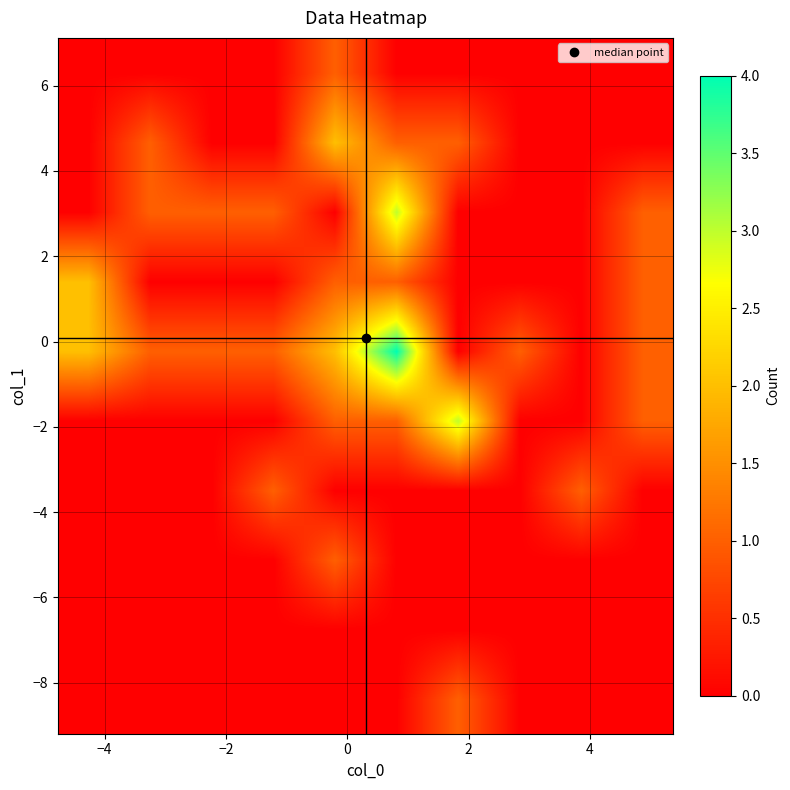

At how many categories does at least one series exceed 3?

1